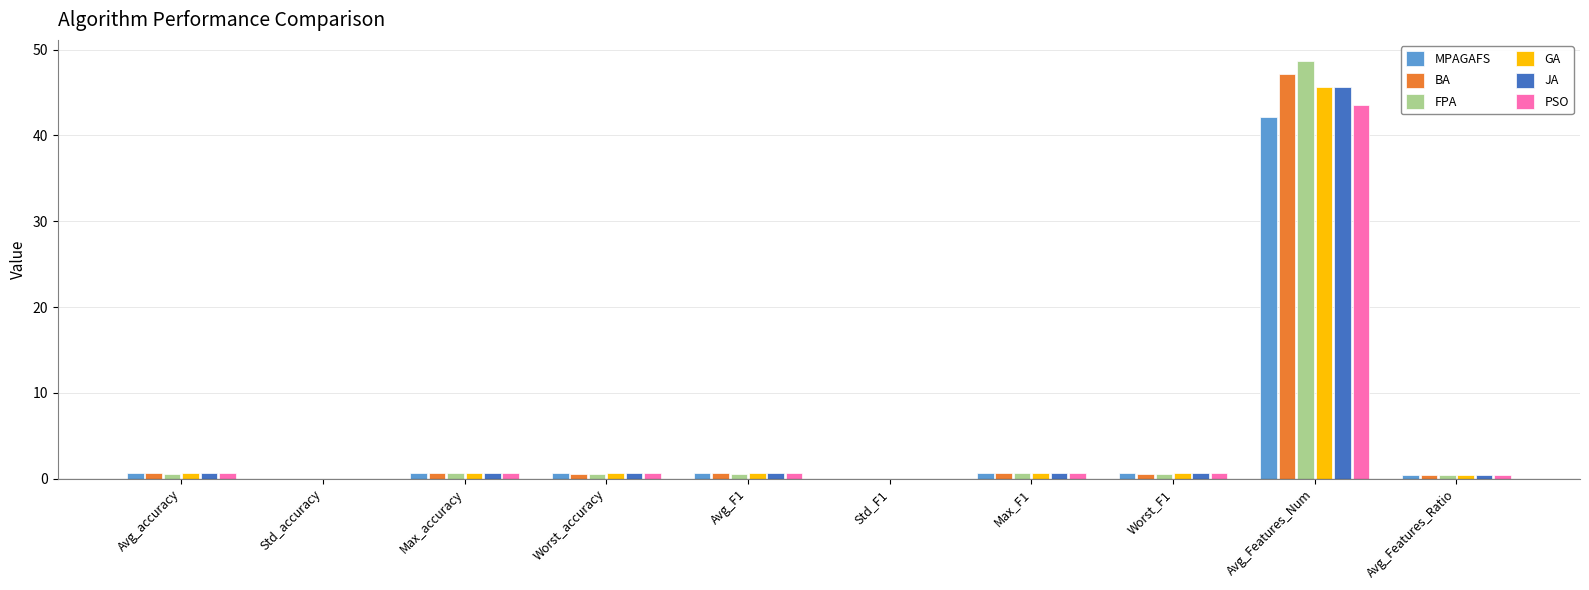

Which category has the highest value in the PSO series?

Avg_Features_Num